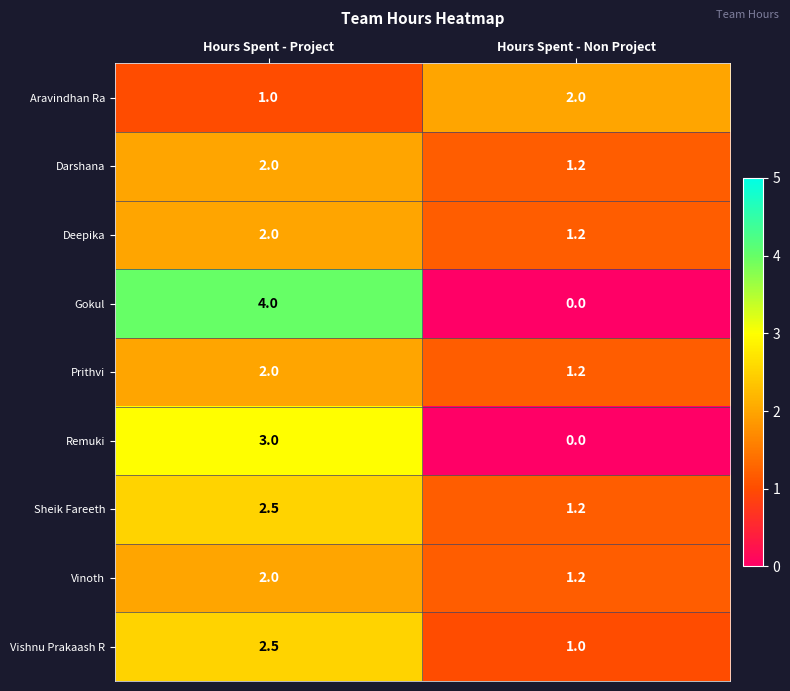

The value of Prithvi at Hours Spent - Project is 3.3. True or false?

False